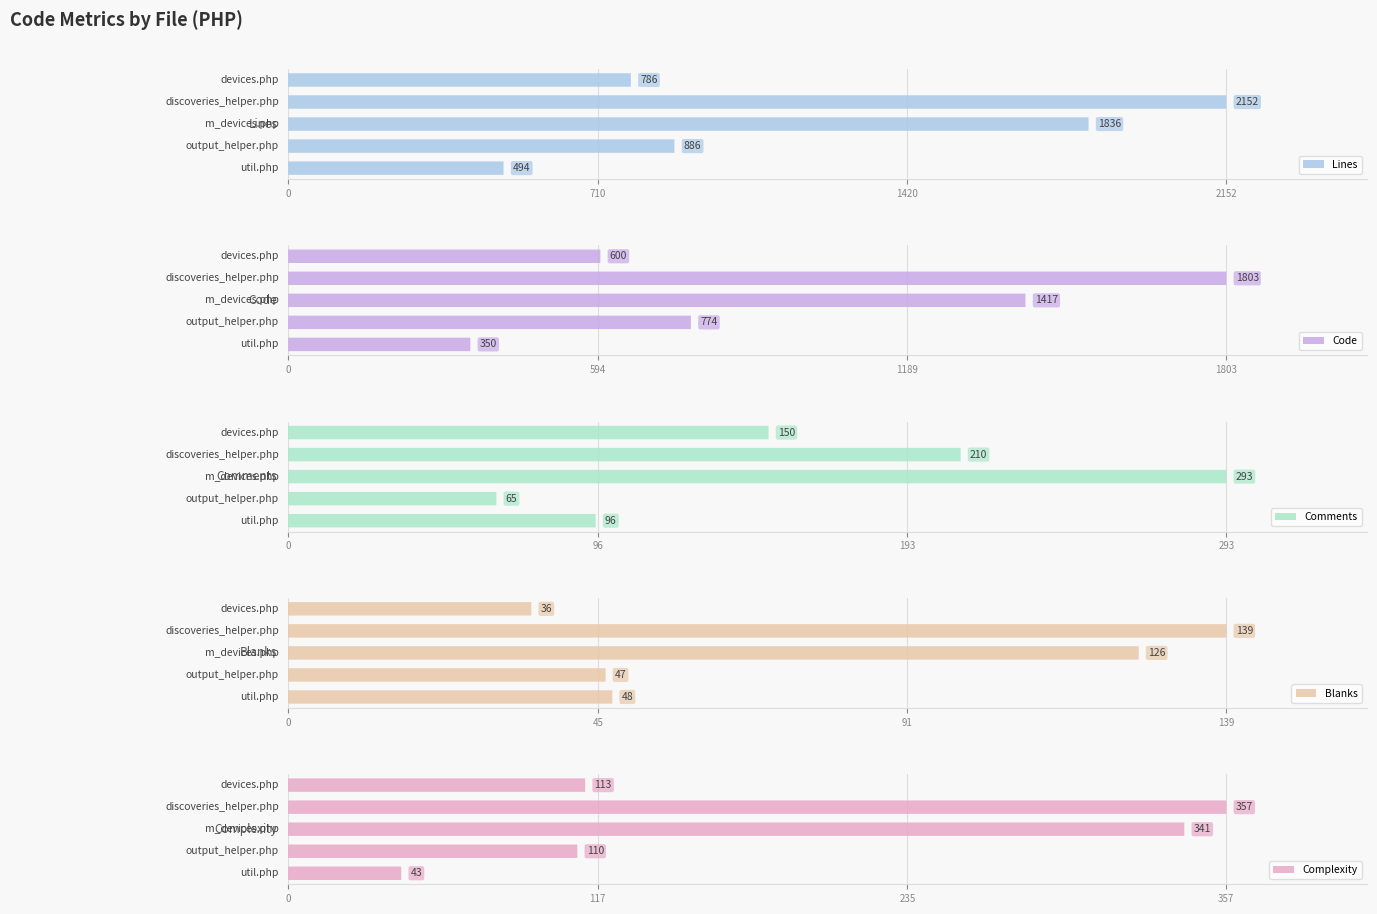

What position from the right is util.php?

5